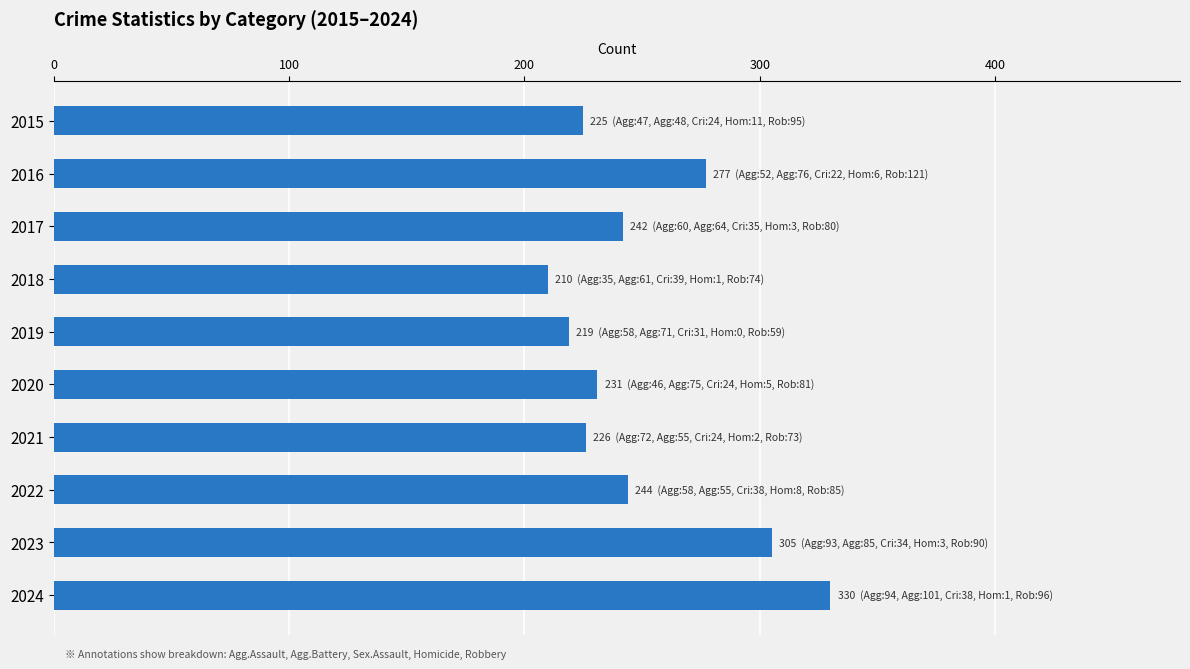

What is the sum of all values?

2509